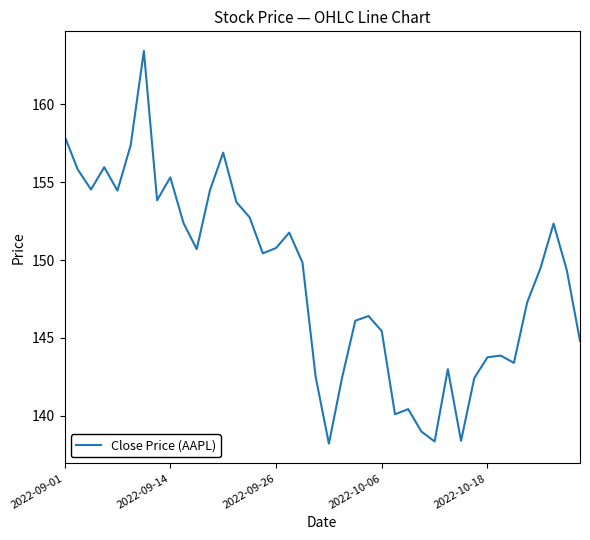

What is the smallest value displayed?

138.2